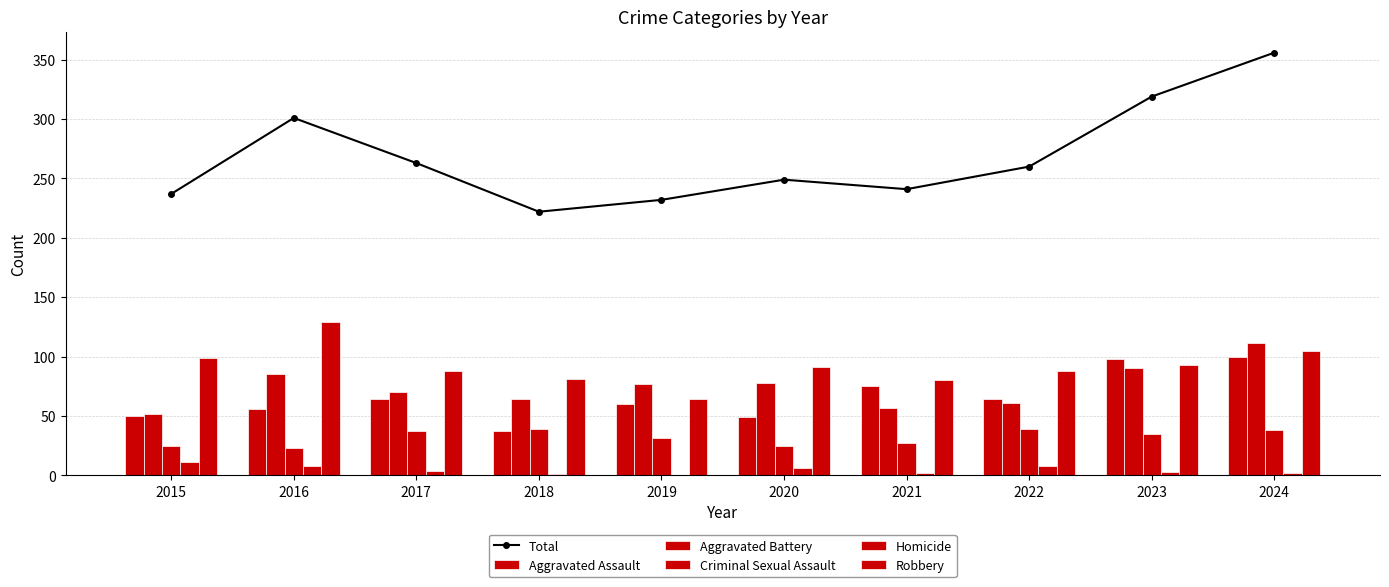

Does the chart contain stacked bars?

No